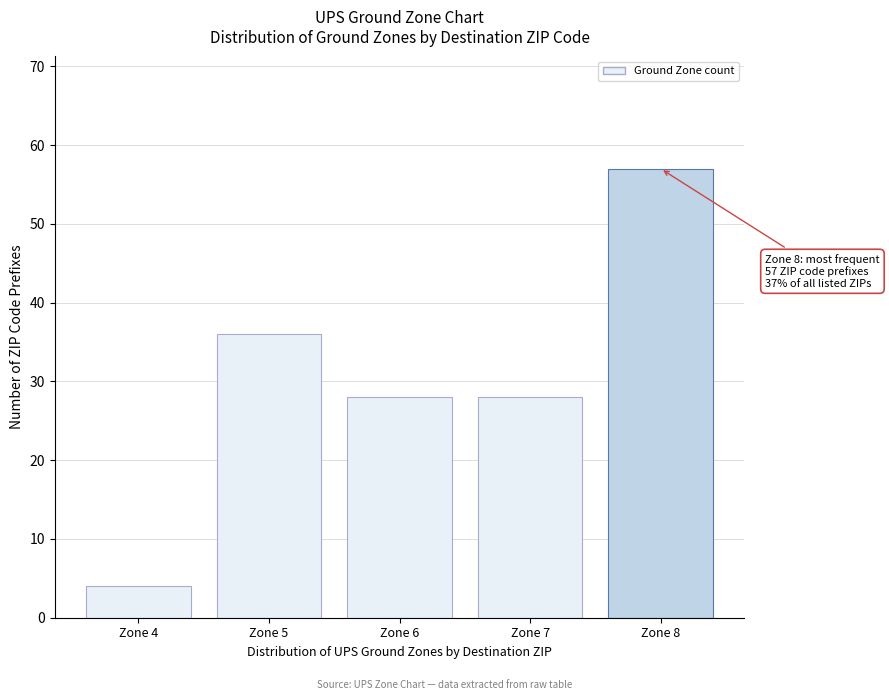

Reading right to left, list all the values displayed in this chart.

Zone 8=57	Zone 7=28	Zone 6=28	Zone 5=36	Zone 4=4